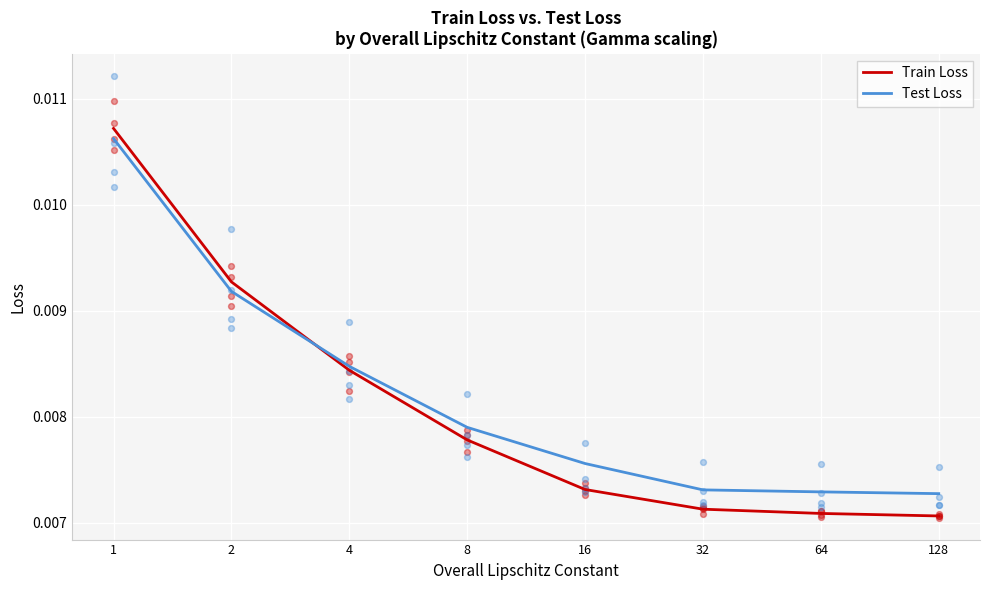

Which series has the largest Y range (max minus min)?

Train Loss